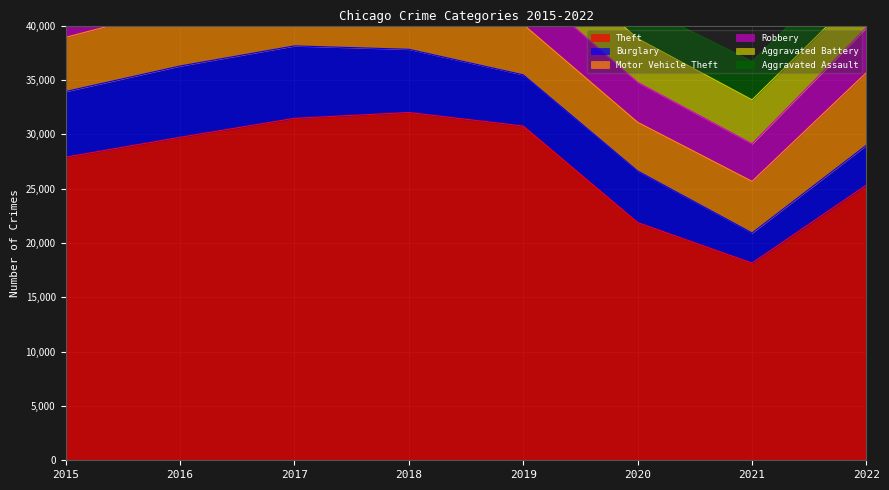

Which series has the largest total across all categories?

Theft